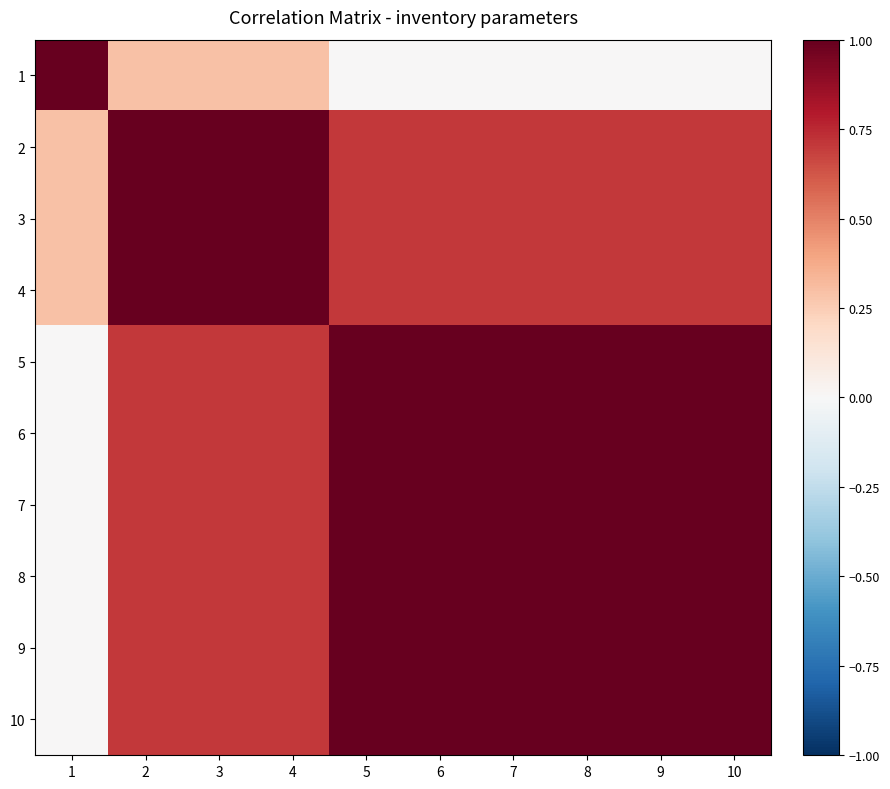

Which series has the largest total across all categories?

5